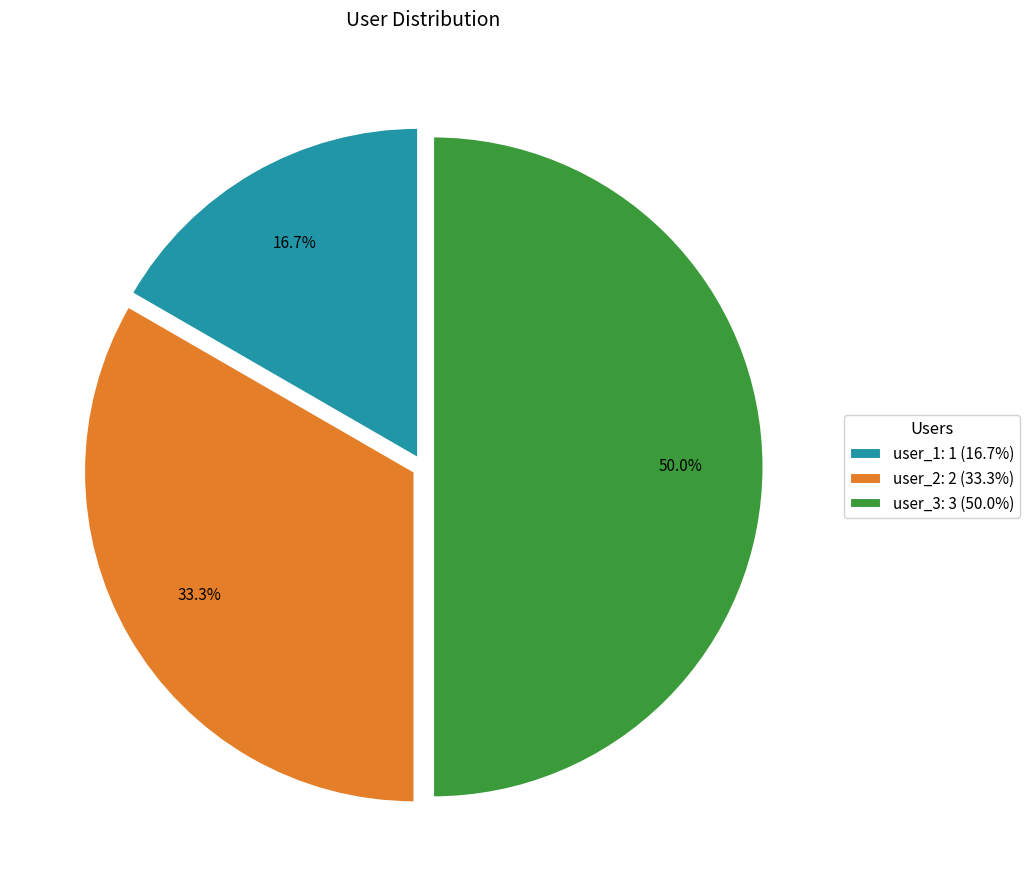

What percentage do user_3 and user_2 together represent?

83.3%